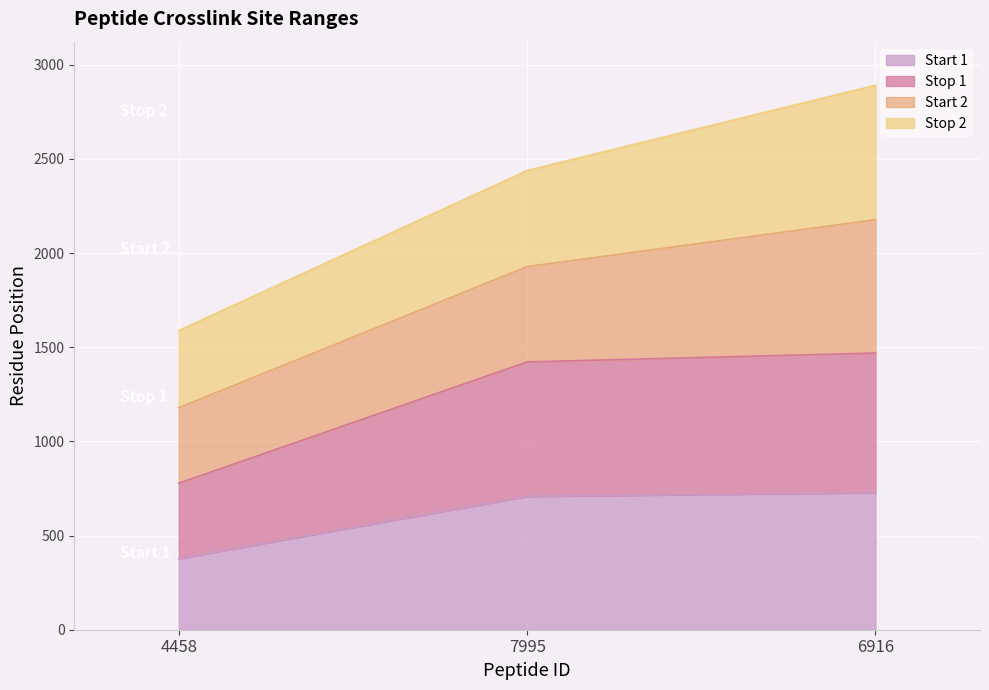

Count the number of categories in the chart.

3